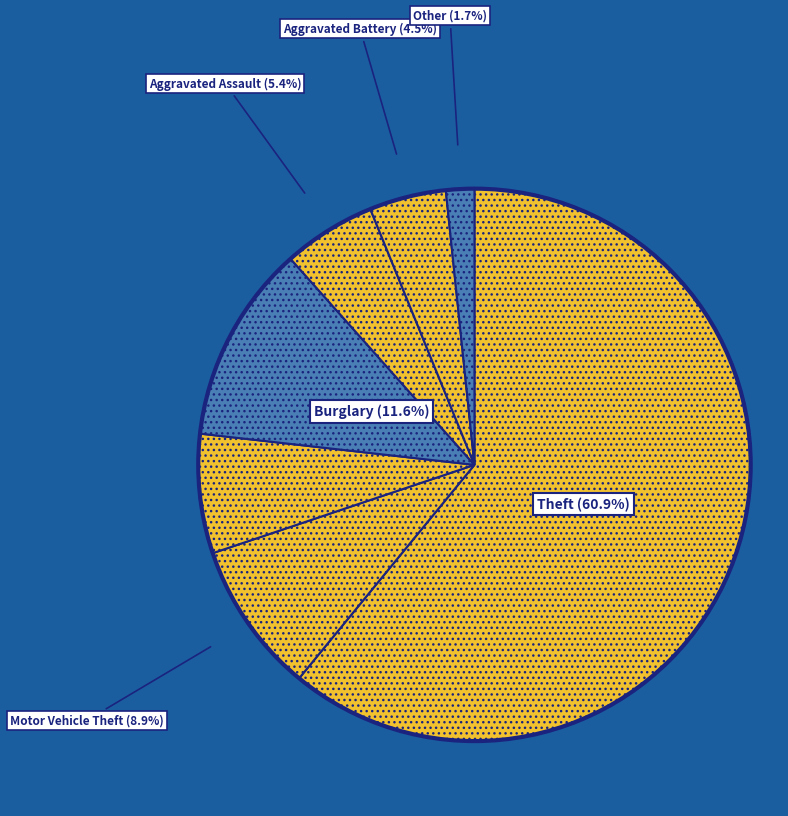

What is the smallest slice in the pie chart?

Other